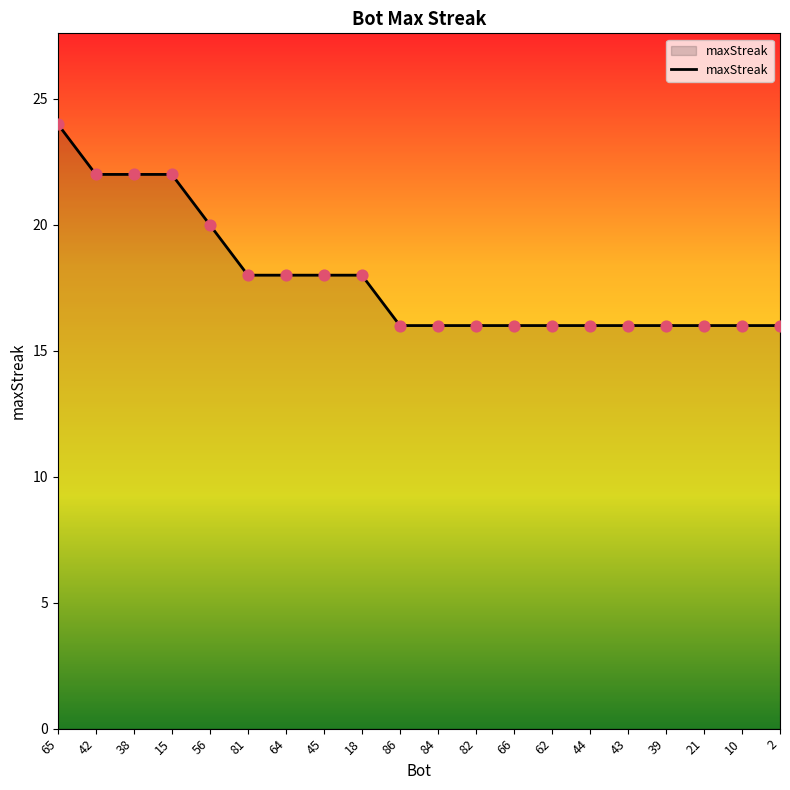

What is the ratio of the value at 86 to the value at 44?

1.0